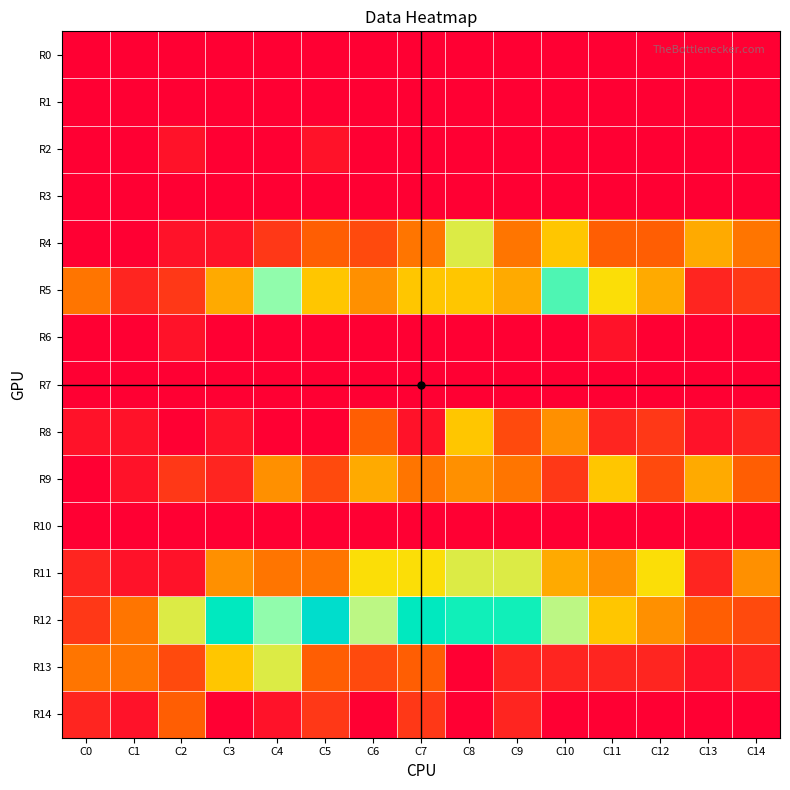

What is the difference between the highest and lowest values at C11?

10